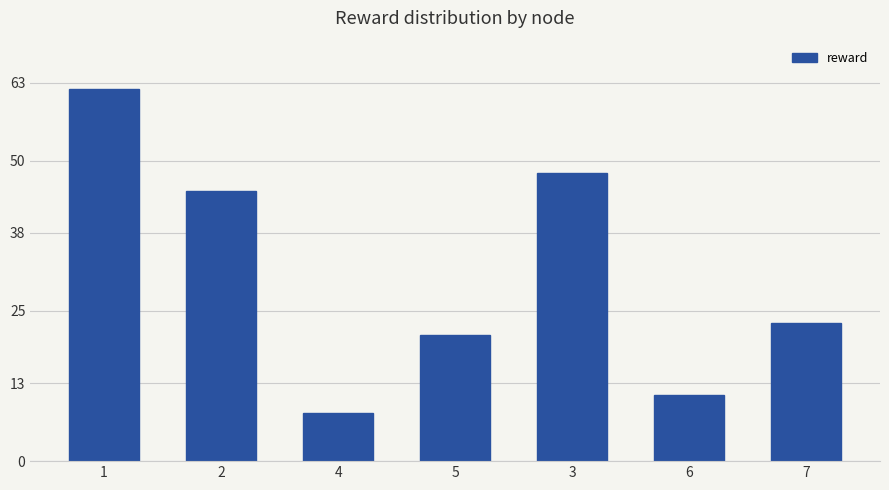

What position from the left is 3?

5